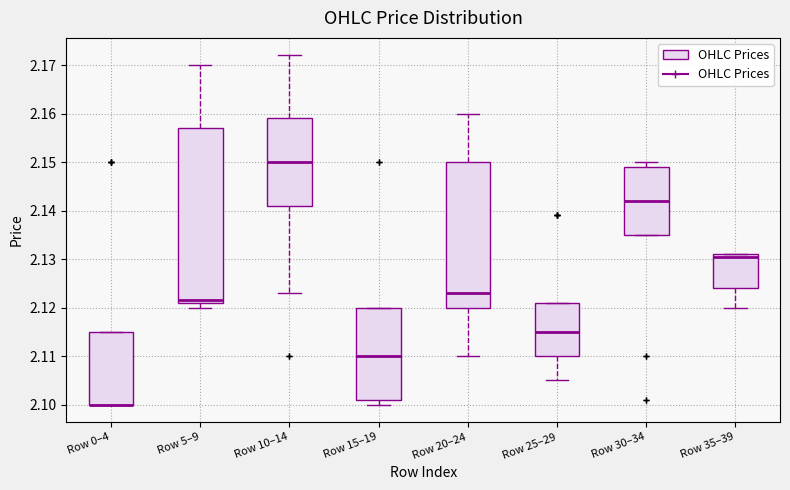

Comparing the boxes themselves (not the whiskers), which one is the tallest?

Row 5–9